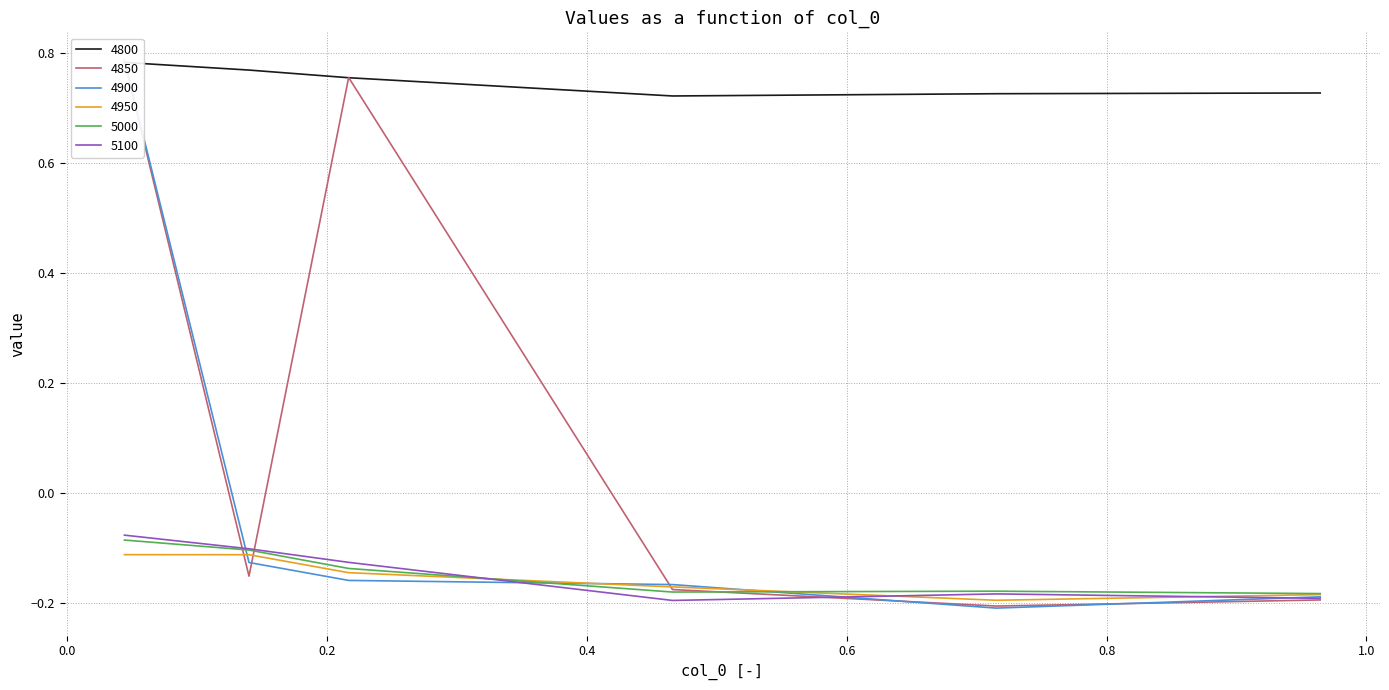

How many lines are shown in the chart?

6